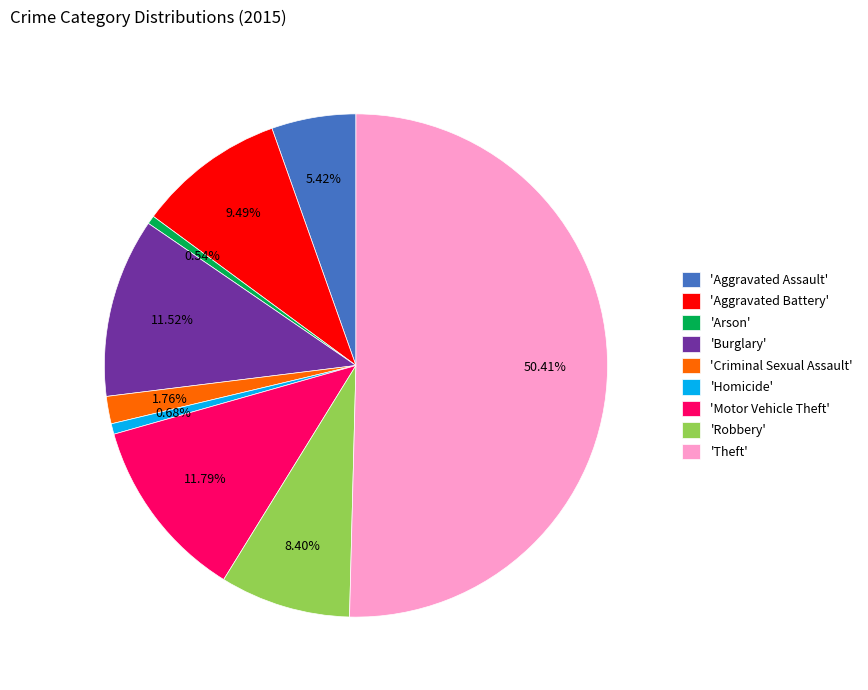

Count the number of slices in the pie.

9